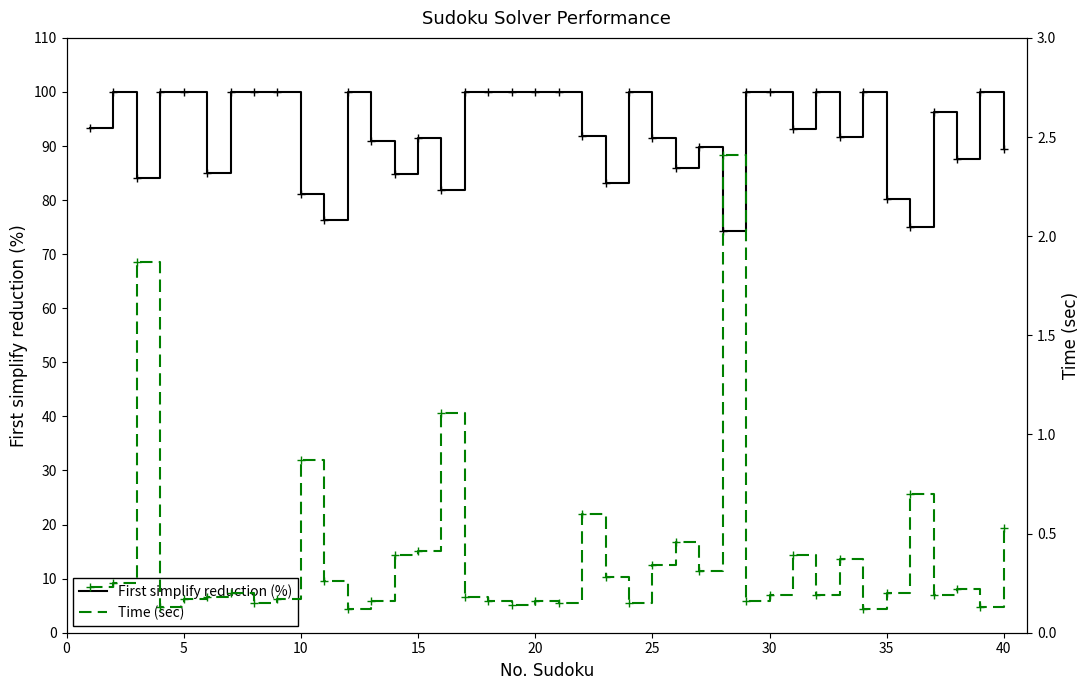

How many lines are shown in the chart?

2